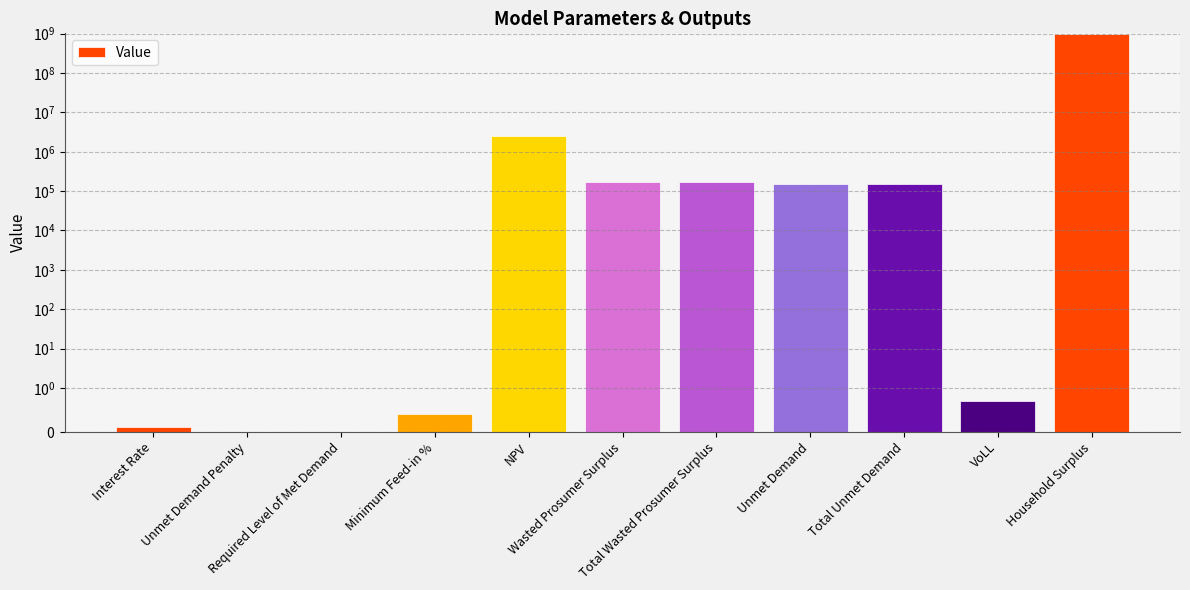

What value does the data have at NPV?

2451861.7